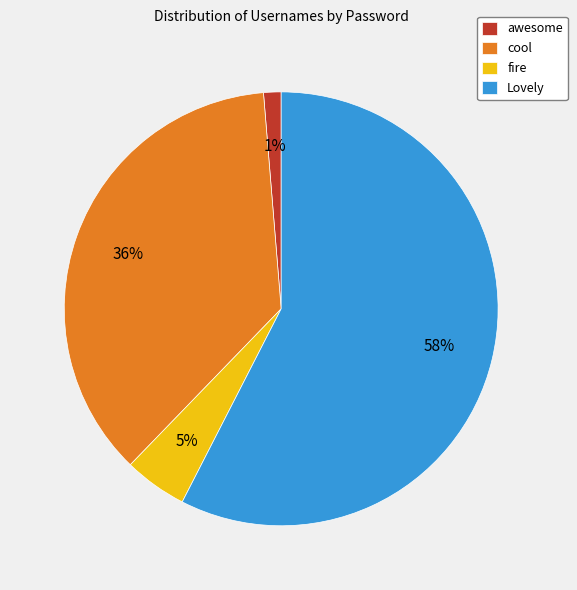

Is it true that cool is 30% of the pie?

False